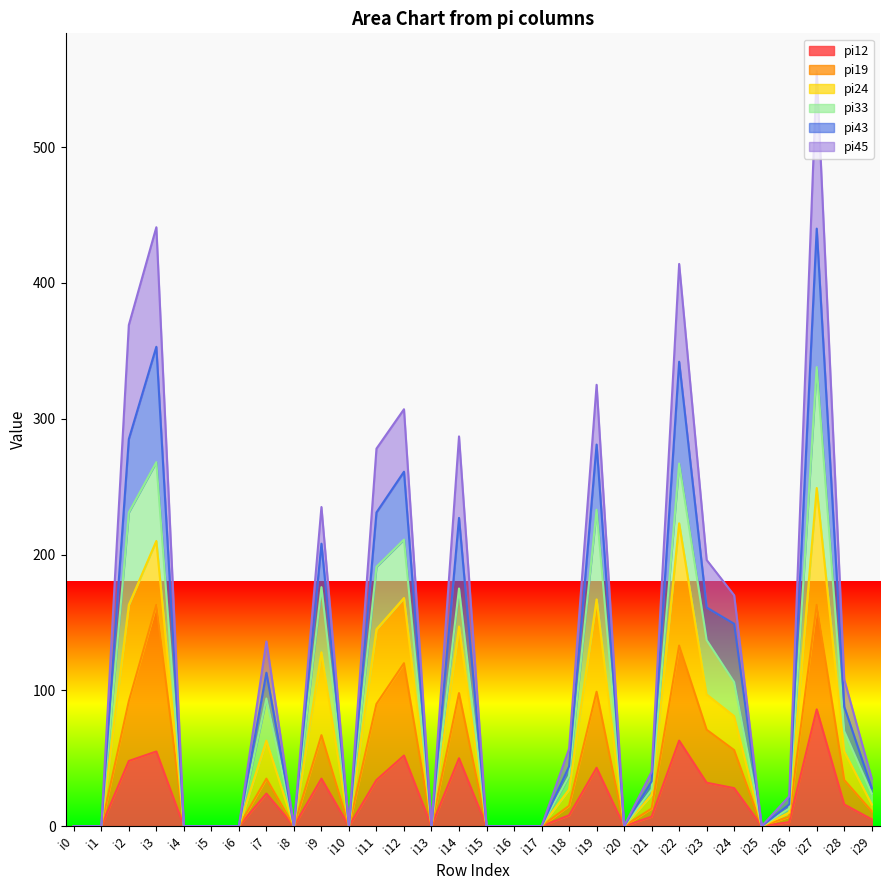

At which category is the sum across all series the highest?

i27